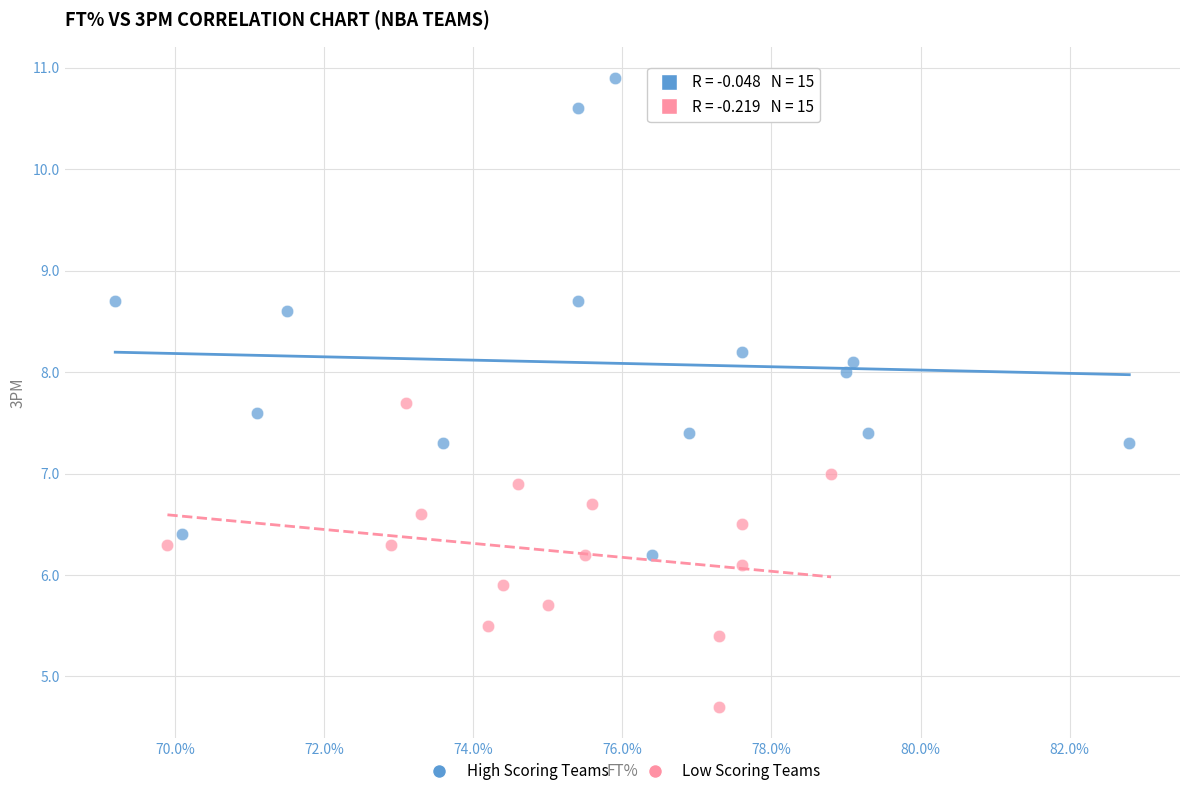

Which series reaches the minimum Y coordinate?

Low Scoring Teams